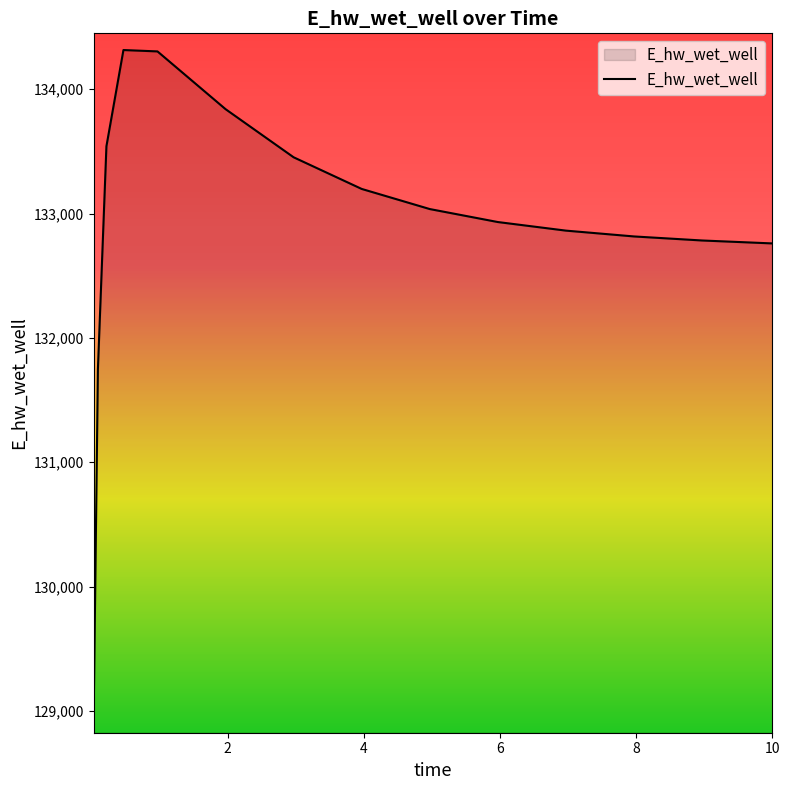

What is the difference between the maximum and minimum values?

5361.2